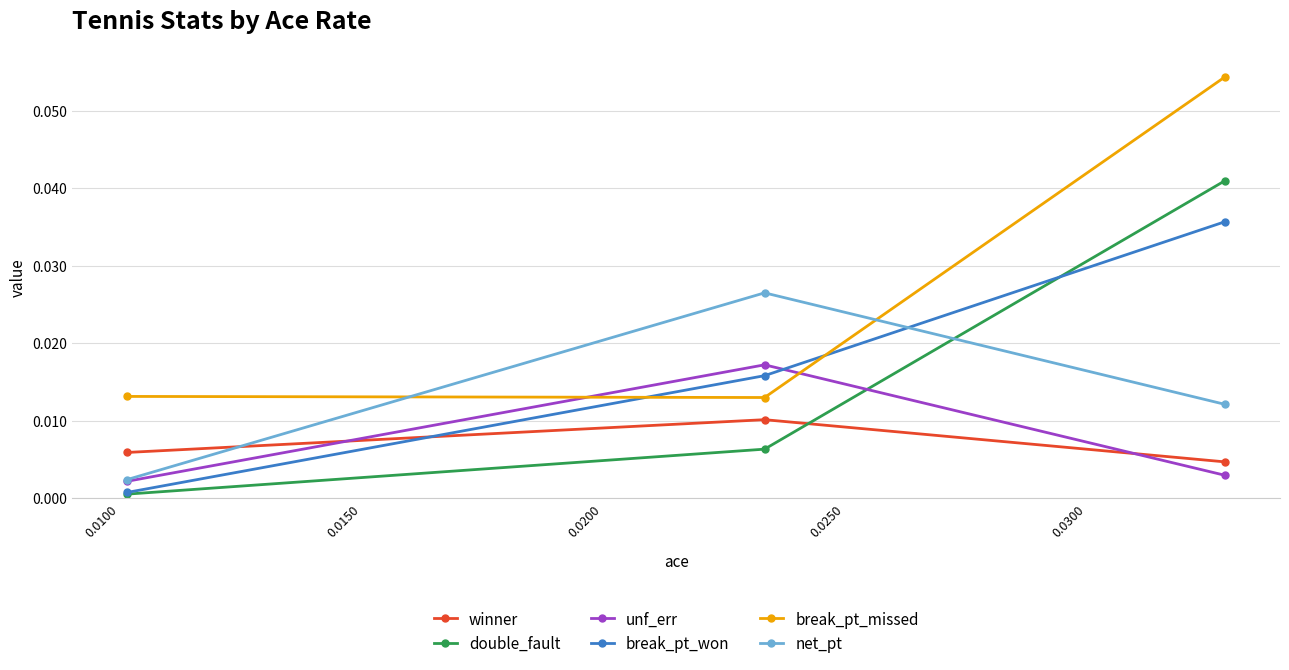

Which series has the largest total across all categories?

break_pt_missed